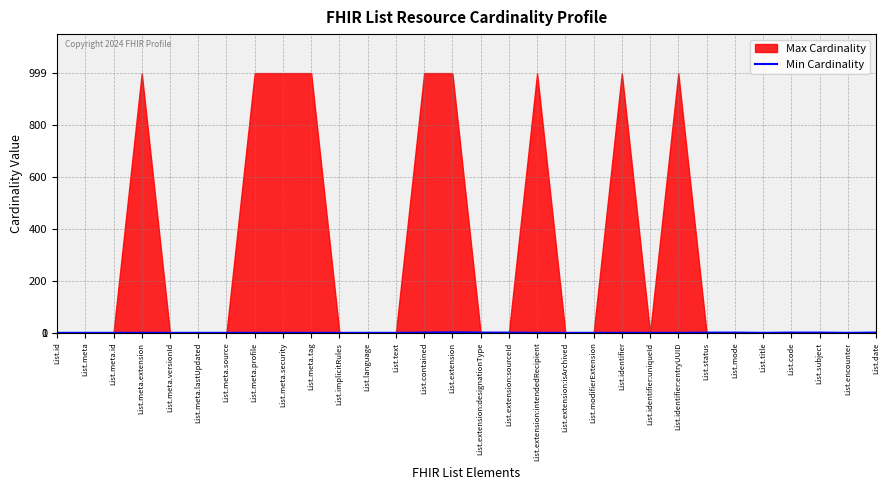

How many lines are shown in the chart?

1